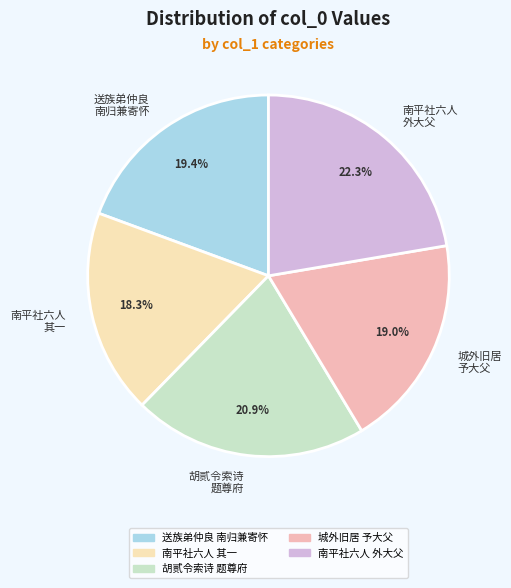

Between 城外旧居 予大父 and 南平社六人 其一, which is larger?

城外旧居 予大父